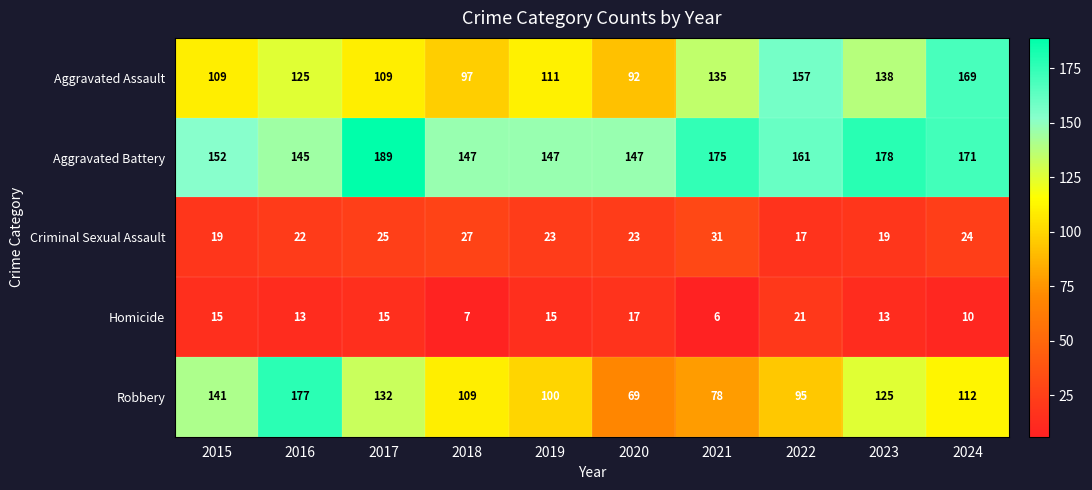

At which label is Criminal Sexual Assault closest to 24?

2024